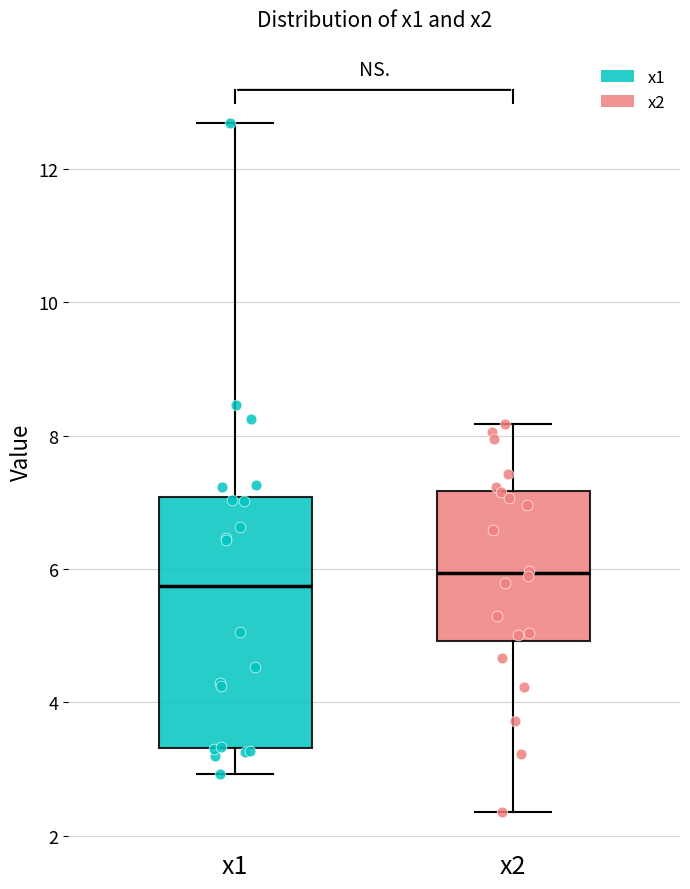

Reading left to right, transcribe this box plot: for each box, give where its median line is, the range the box spans, and where its two whiskers end, as read against the y-axis. The values are not printed on the chart, so give them approximately, as read against the axis.

x1: median 5.8, box 3.4 to 7.0, whiskers 3.0 to 12.6
x2: median 6.0, box 5.0 to 7.2, whiskers 2.4 to 8.2